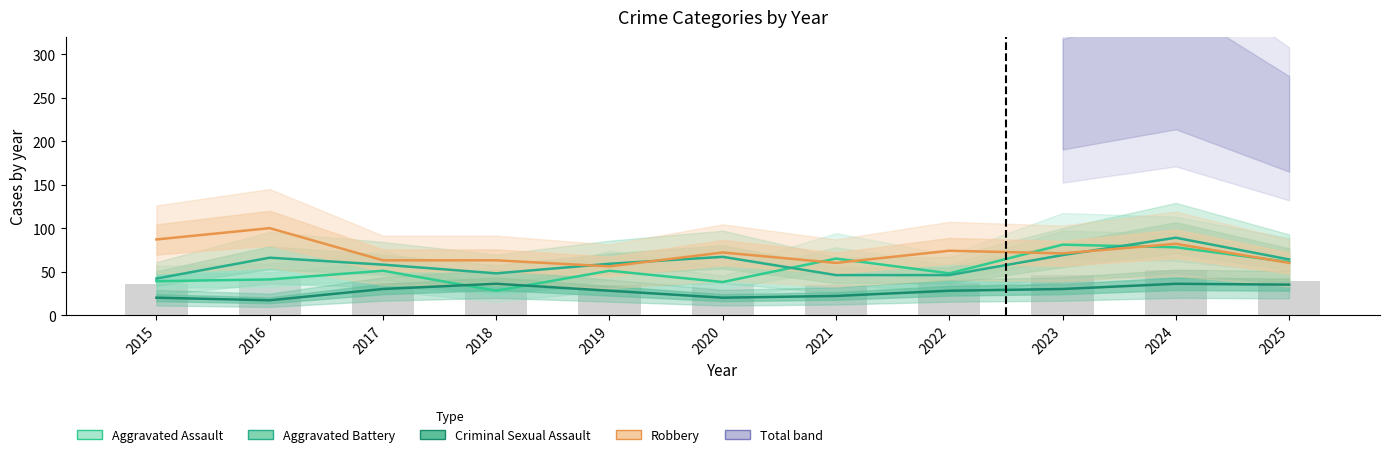

Reading left to right, extract all data points from this chart.

Aggravated Assault: 39.0	41.0	51.0	28.0	51.0	38.0	65.0	48.0	81.0	78.0	61.0
Aggravated Battery: 42.0	66.0	58.0	48.0	59.0	67.0	46.0	46.0	69.0	89.0	64.0
Criminal Sexual Assault: 20.0	17.0	30.0	36.0	28.0	20.0	22.0	28.0	30.0	36.0	35.0
Robbery: 87.0	100.0	63.0	63.0	56.0	72.0	60.0	74.0	71.0	82.0	60.0
Total (scaled): 35.8	41.2	36.9	31.7	34.9	36.0	35.1	36.5	45.7	51.3	39.6